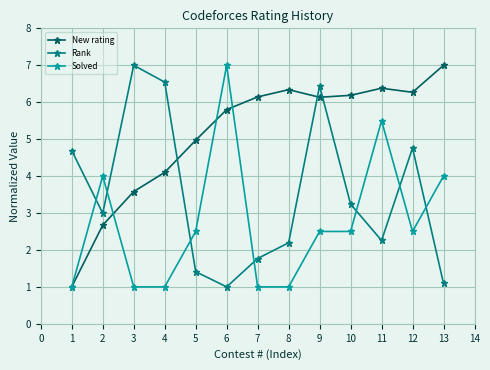

What is the smallest value displayed?

1.0